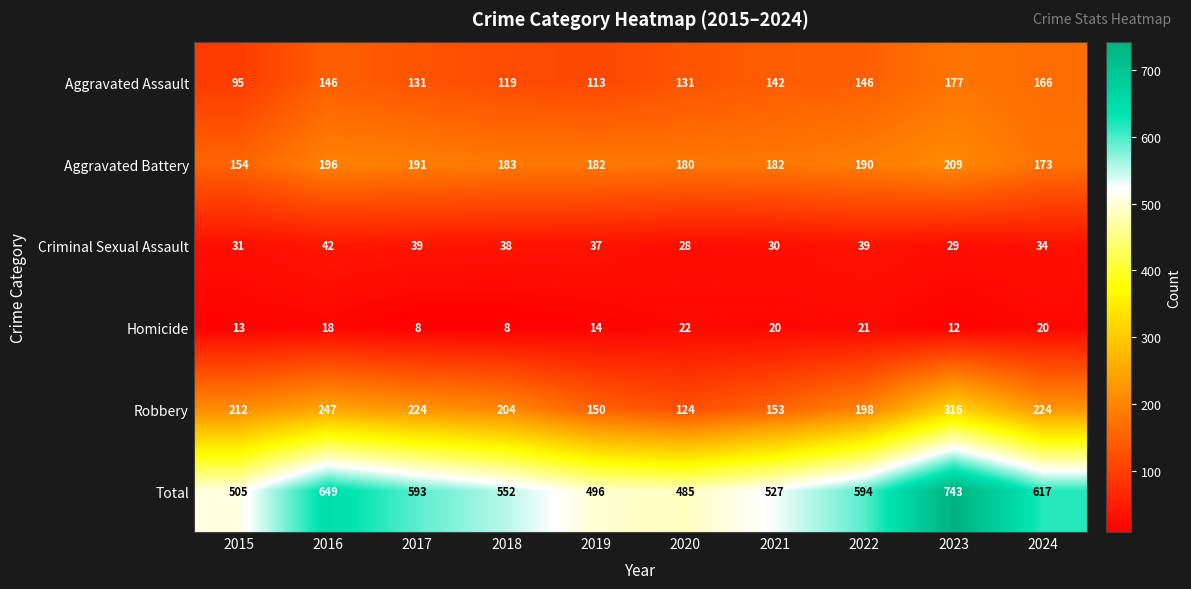

What is the difference between the maximum and minimum values in the Aggravated Assault series?

82